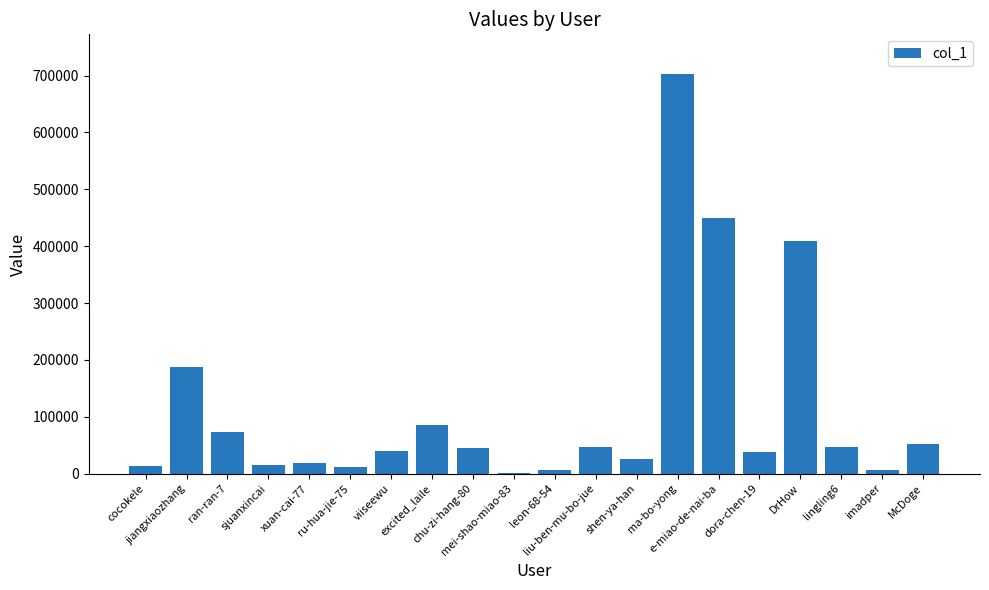

Where is the data nearest to the value 351730?

DrHow